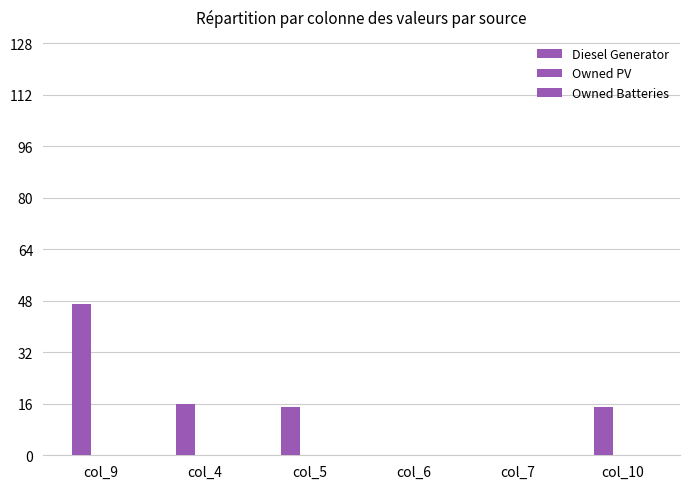

Are the bars horizontal?

No